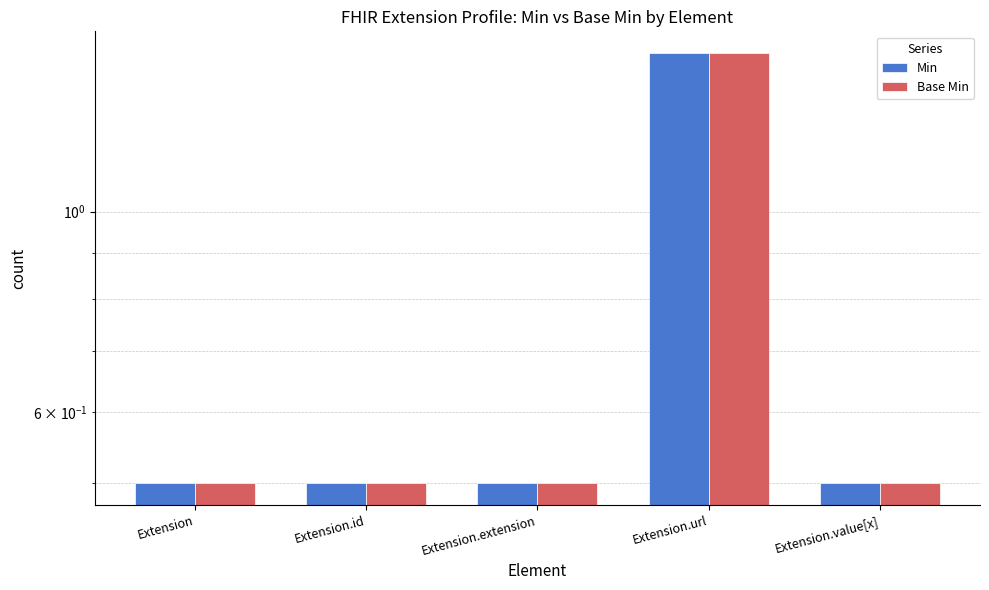

What value does the Base Min series have at Extension.extension?

0.5